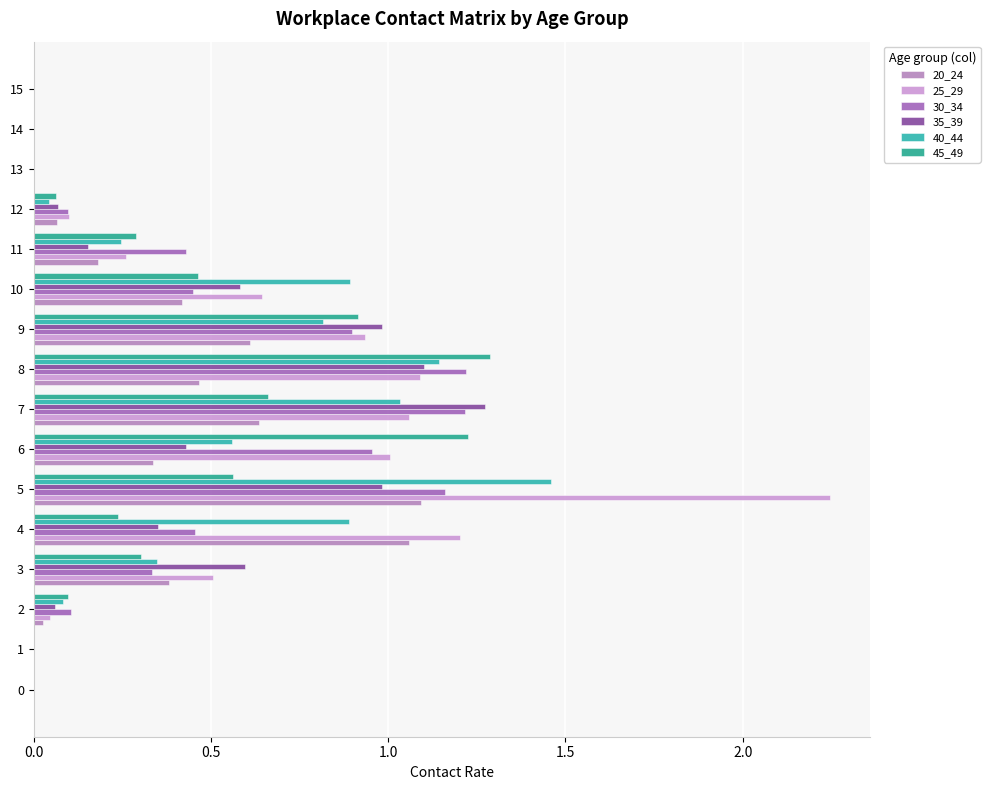

What is the difference between the second highest and second lowest values in the 30_34 series?

1.2